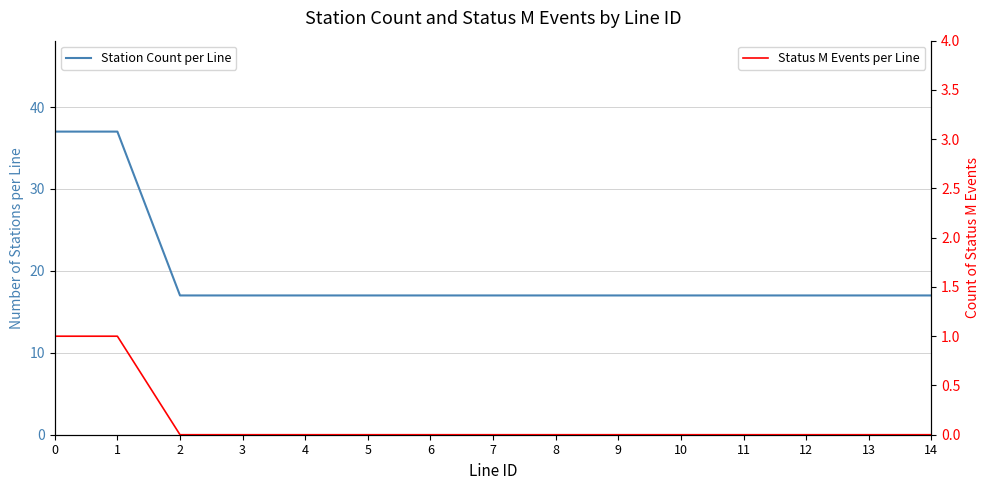

List the series in order of their peak value, lowest first.

Status M Events per Line, Station Count per Line